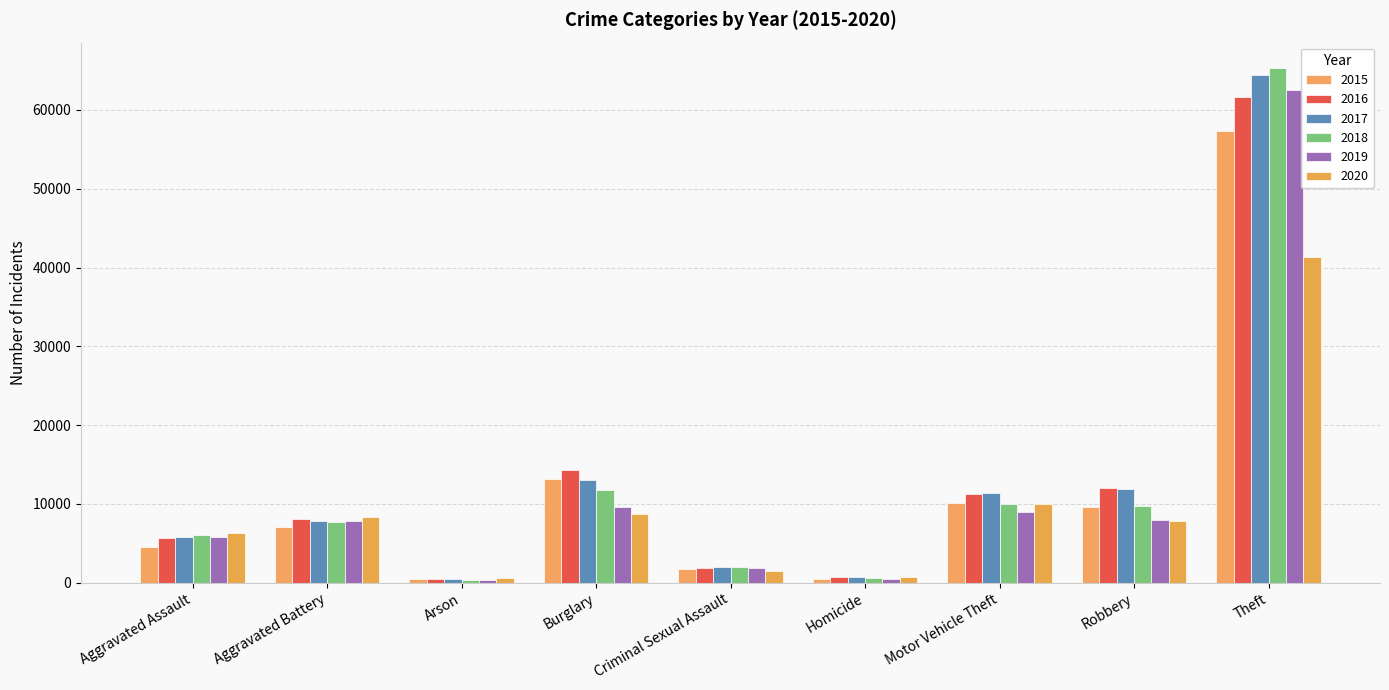

What are all the series names shown in the legend?

2015, 2016, 2017, 2018, 2019, 2020